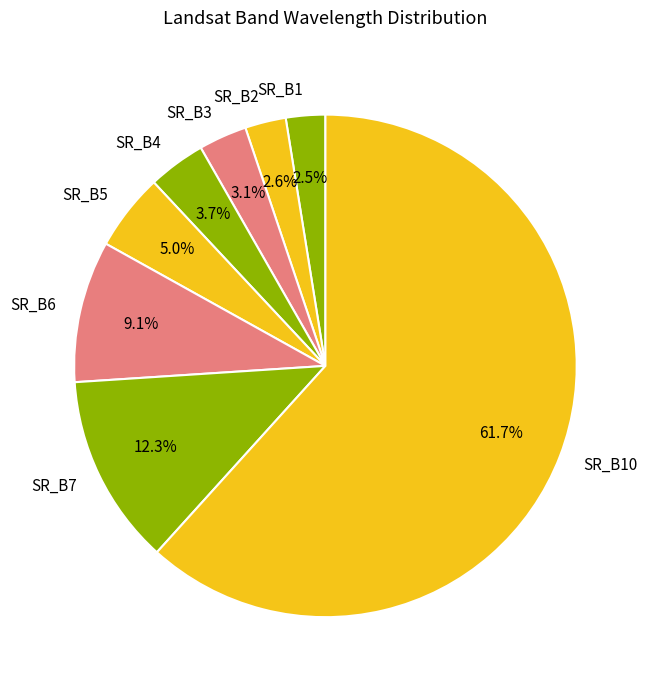

What is the ratio of the value at SR_B4 to the value at SR_B6?

0.4